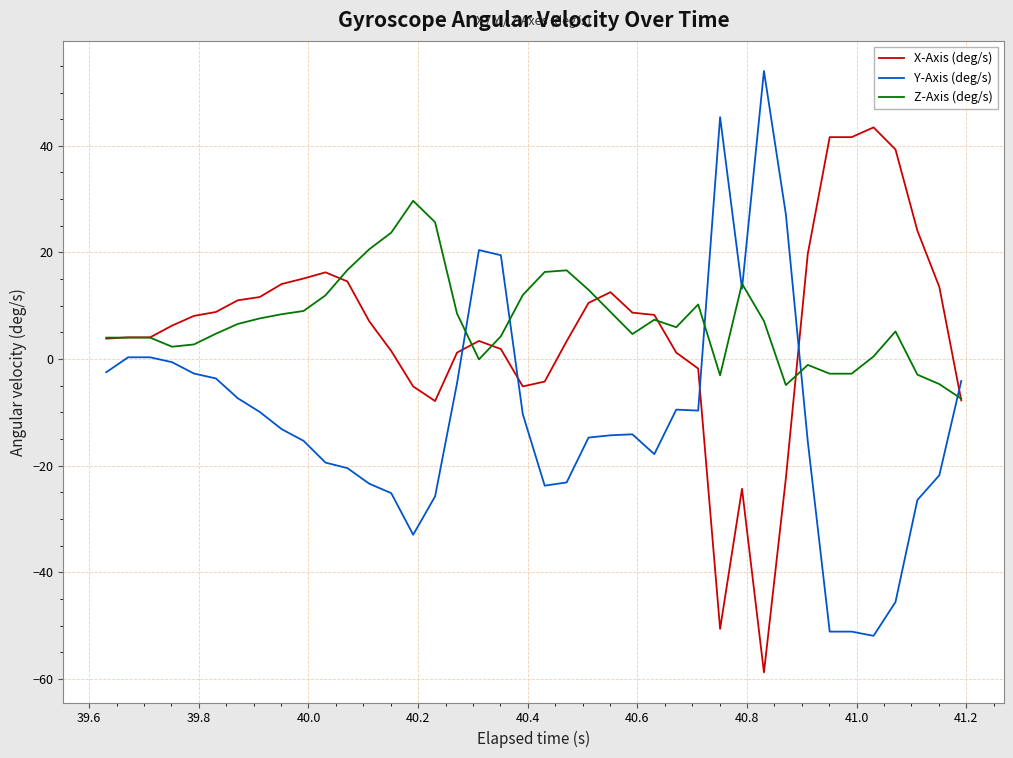

Does the chart display data point markers on the line(s)?

No